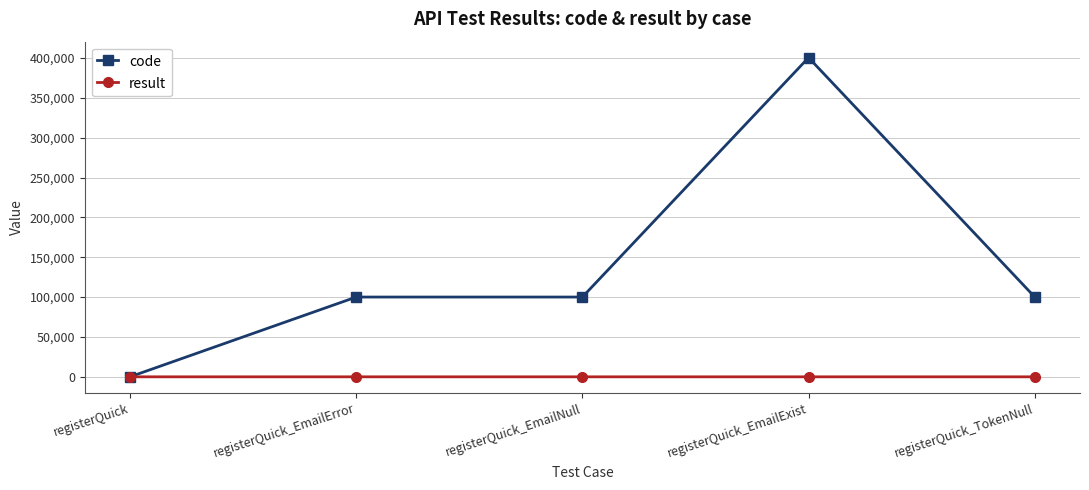

Is it true that code equals 240193 at registerQuick?

False